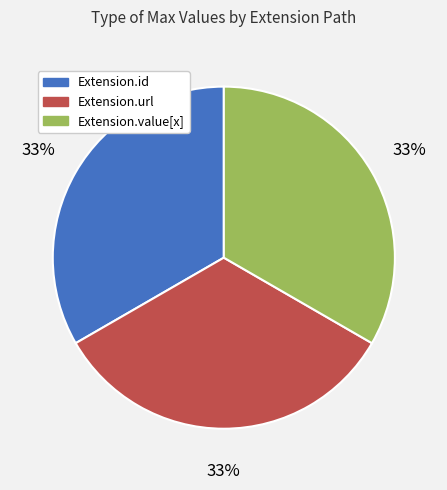

Is there any slice that represents more than half of the pie?

No